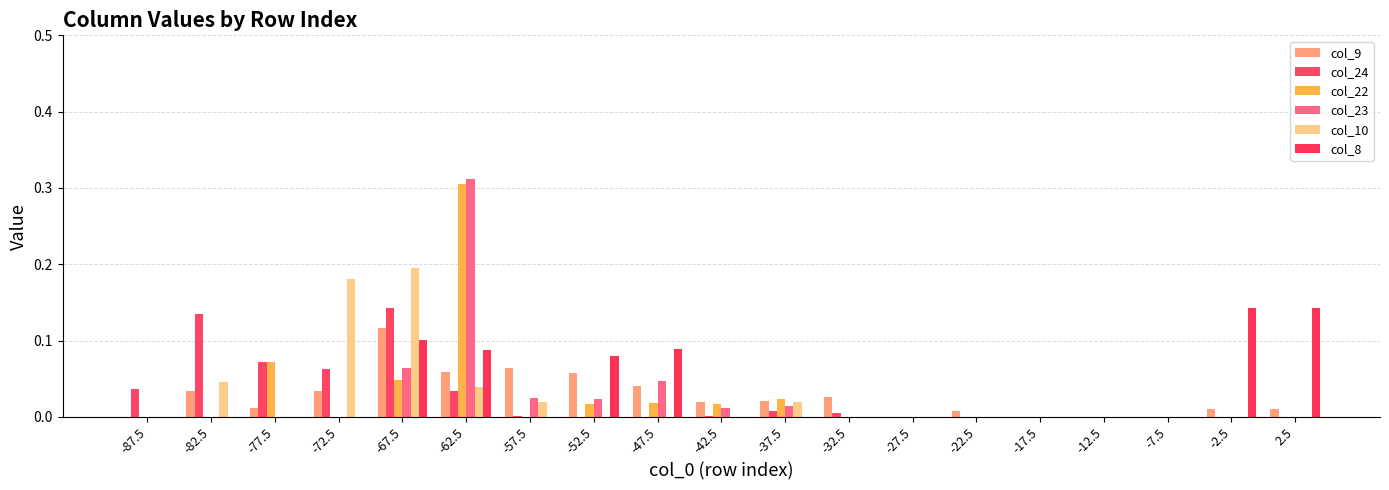

List the series in order of their peak value, lowest first.

col_9, col_8, col_24, col_10, col_22, col_23